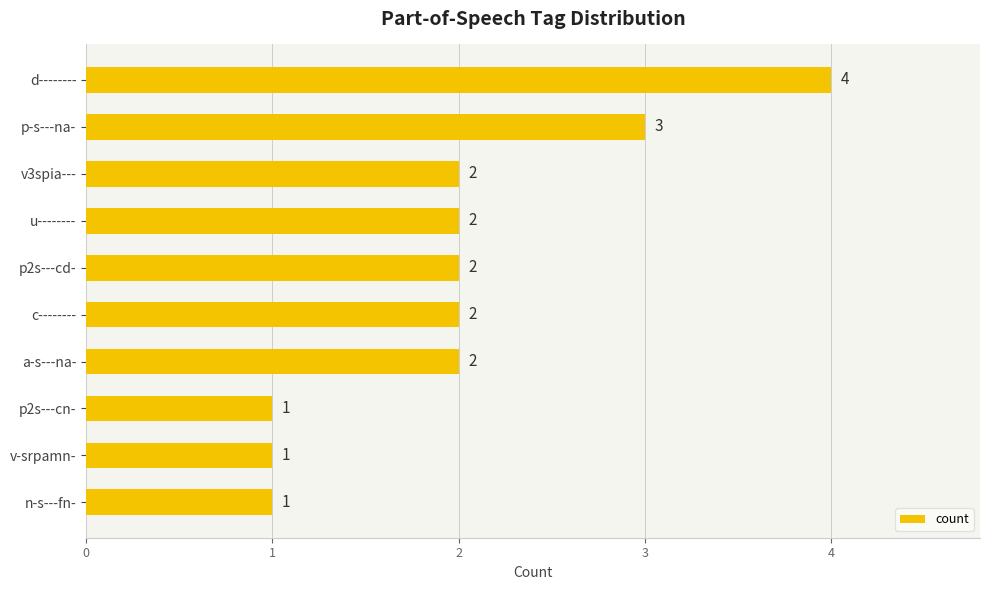

What is the difference between the second highest and minimum values?

2